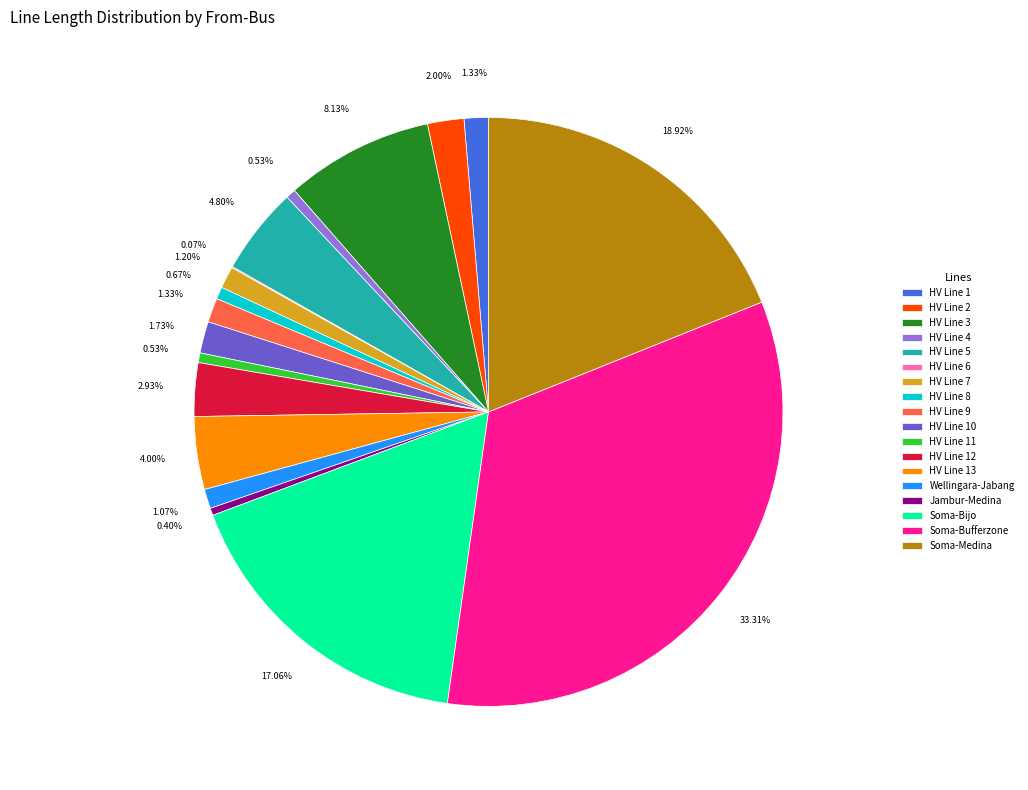

Which category has the biggest portion of the pie?

Soma-Bufferzone